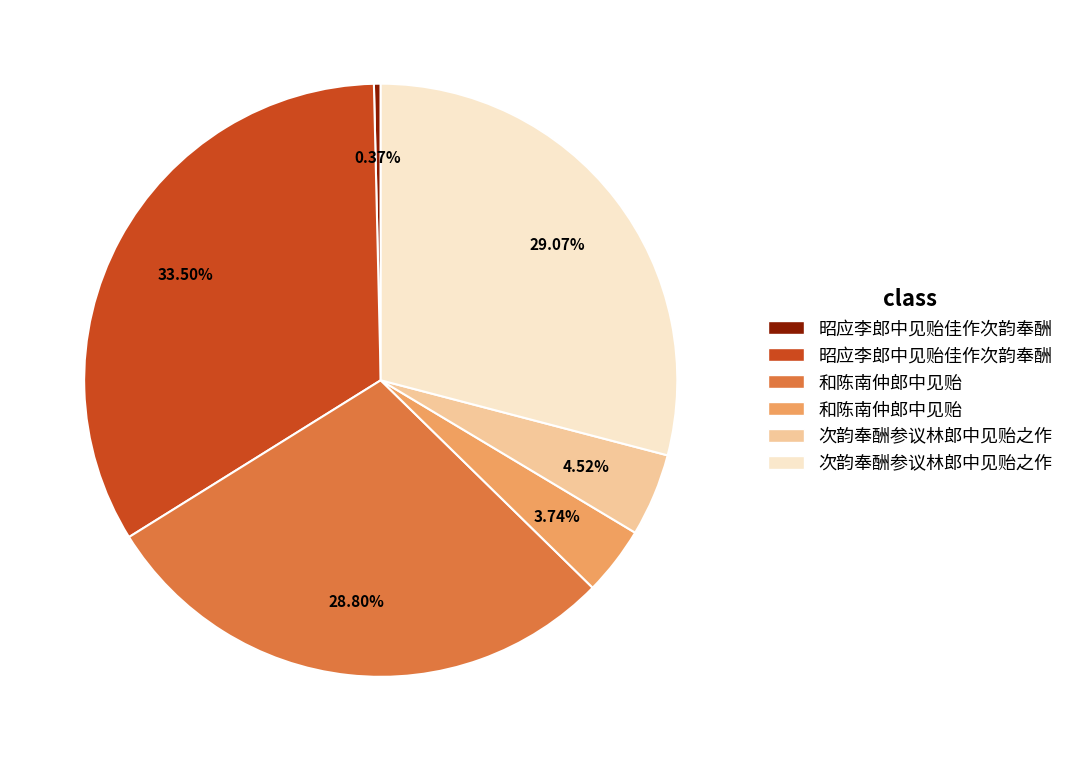

Is there any slice that represents more than half of the pie?

No